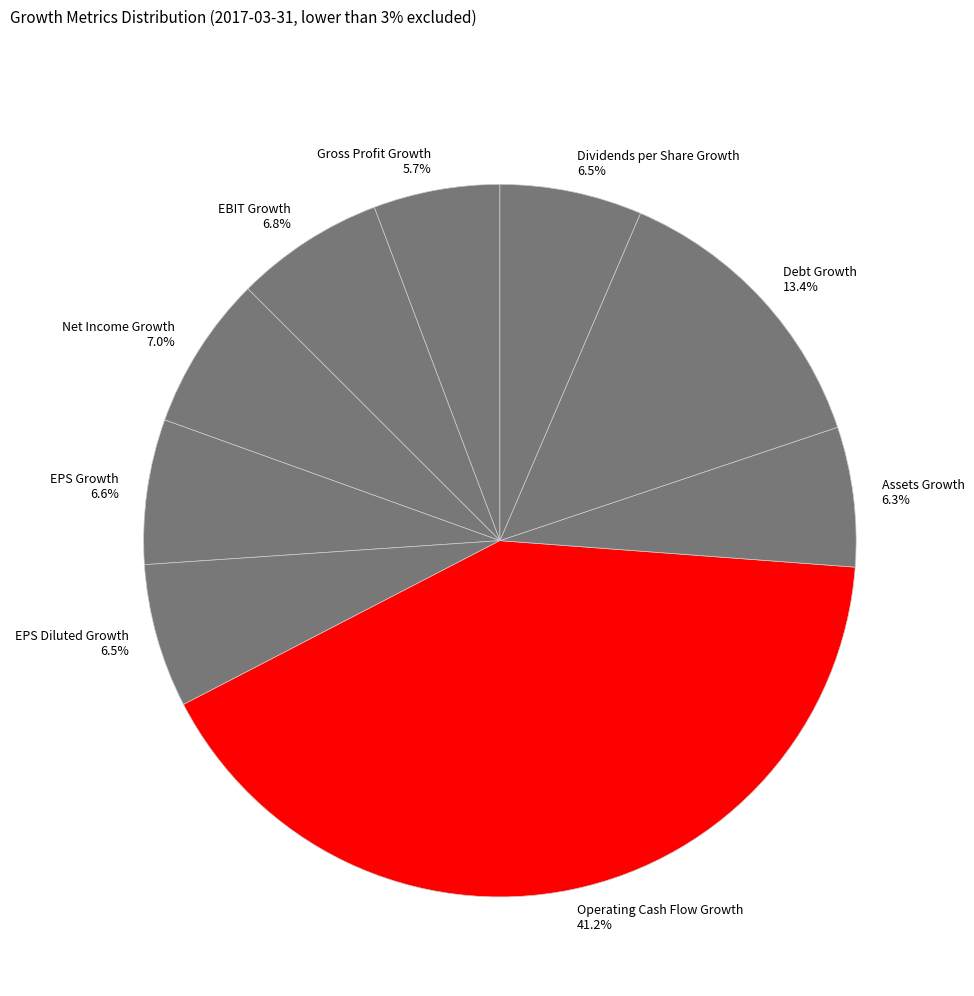

Which category has the biggest portion of the pie?

Operating Cash Flow Growth 41.2%